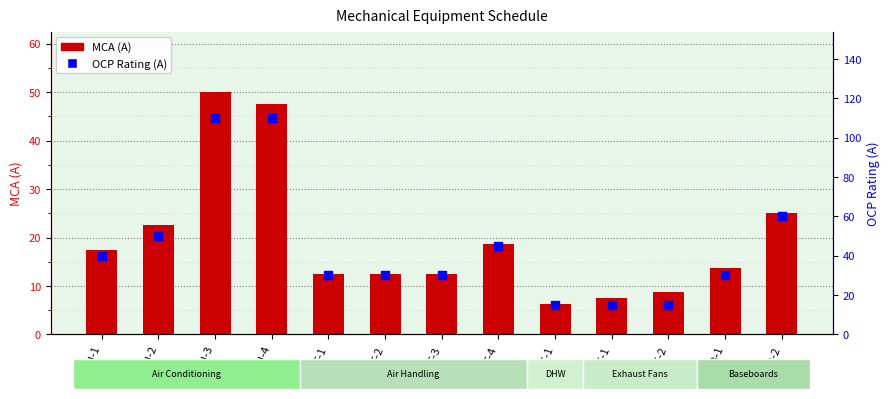

At which category is the sum across all series the highest?

CU-3